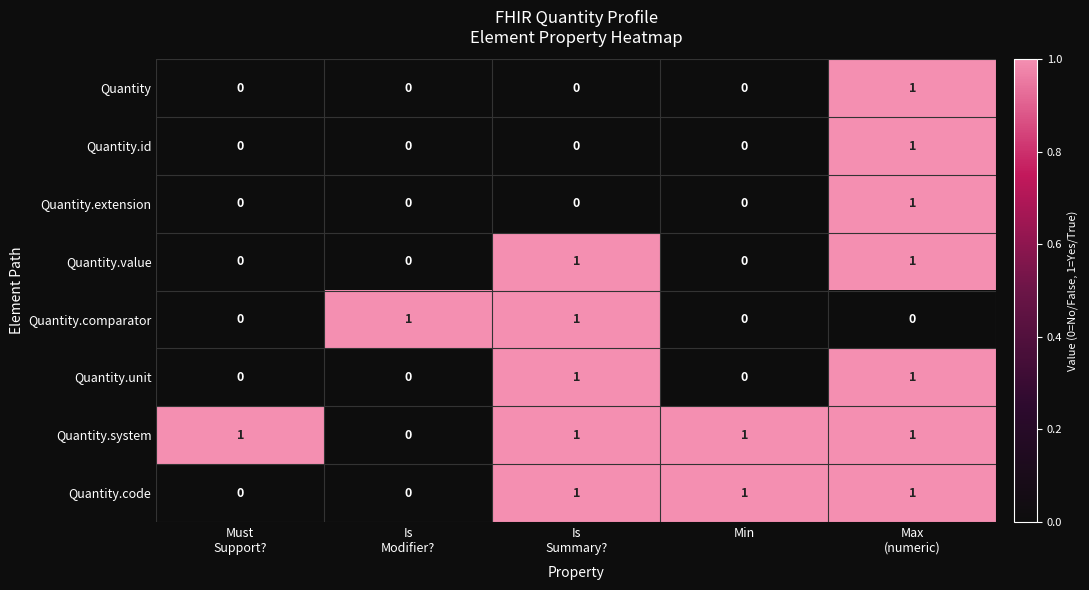

The value of Quantity.extension at Min is 1. True or false?

False